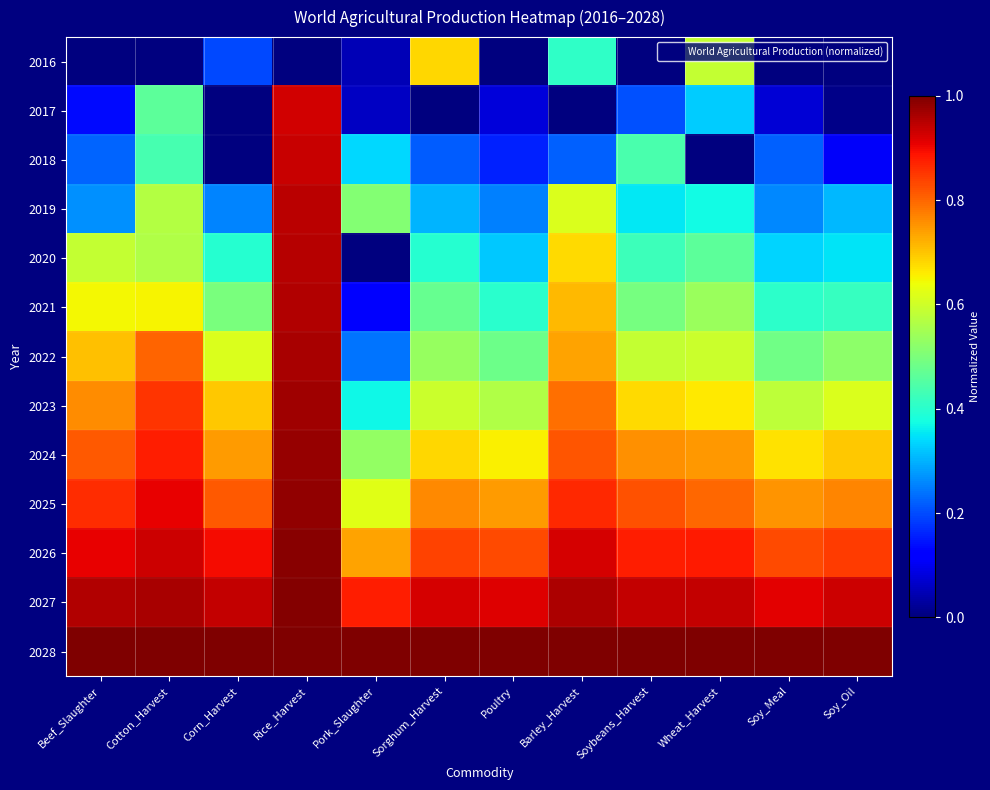

Which label corresponds to the smallest value in the chart?

Beef_Slaughter